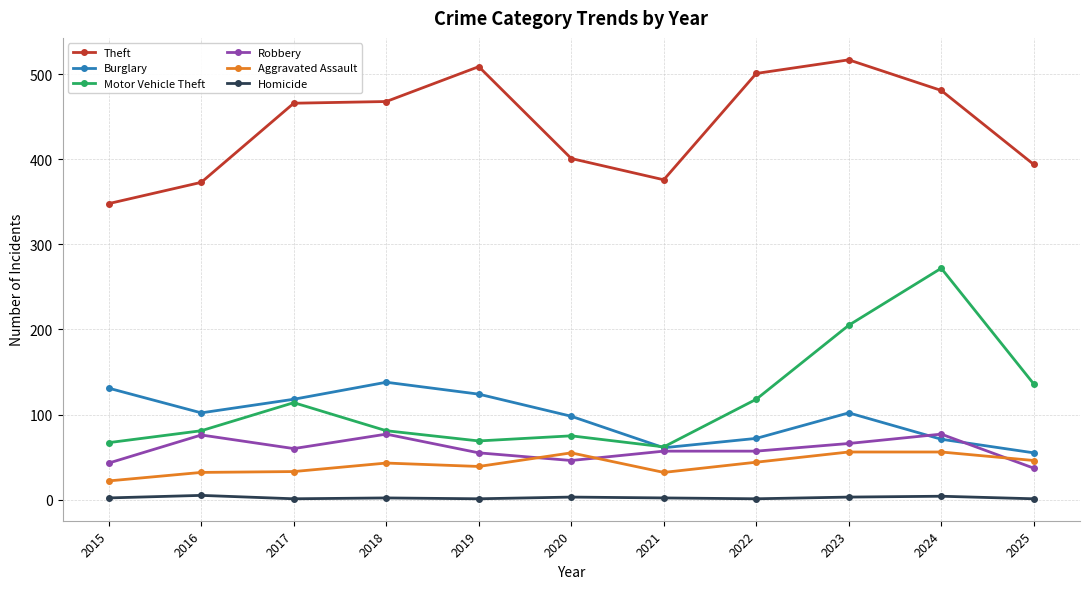

What is the sum of the Theft values at 2022 and 2023?

1018